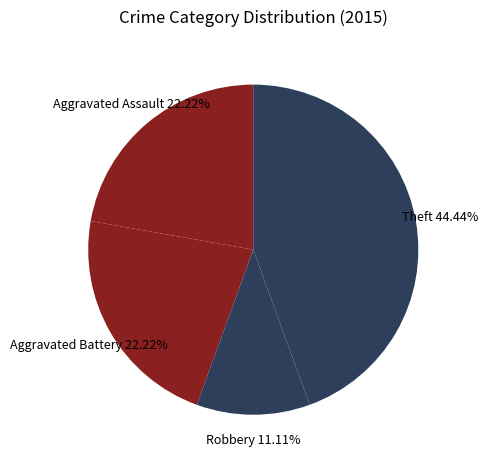

Which has a higher value, Aggravated Assault 22.22% or Theft 44.44%?

Theft 44.44%